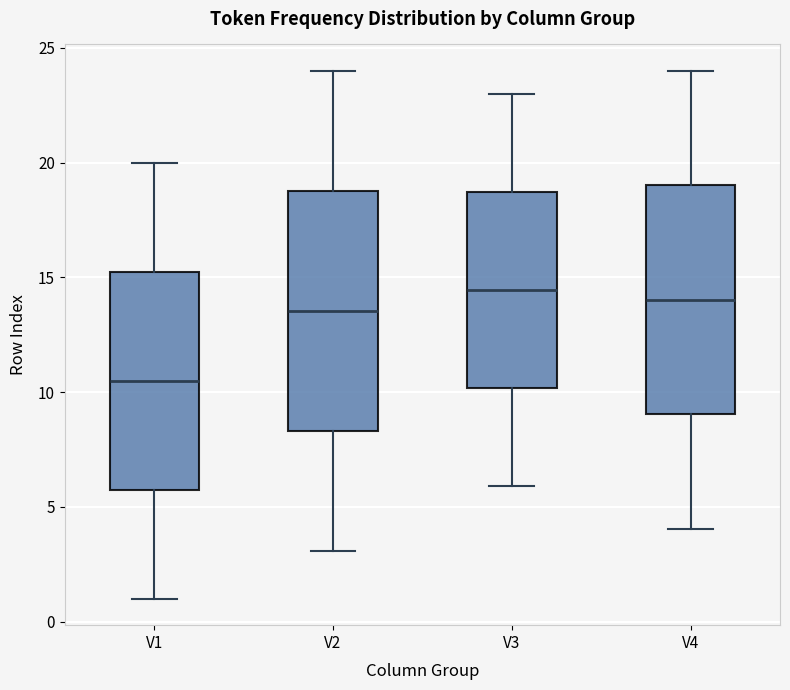

Reading left to right, read every box against the y-axis: the position of its median line, the range the box covers, and the ends of its whiskers. The values are not printed on the chart, so give them approximately, as read against the axis.

V1: median 10.5, box 6.0 to 15.5, whiskers 1.0 to 20.0
V2: median 13.5, box 8.5 to 19.0, whiskers 3.0 to 24.0
V3: median 14.5, box 10.0 to 18.5, whiskers 6.0 to 23.0
V4: median 14.0, box 9.0 to 19.0, whiskers 4.0 to 24.0